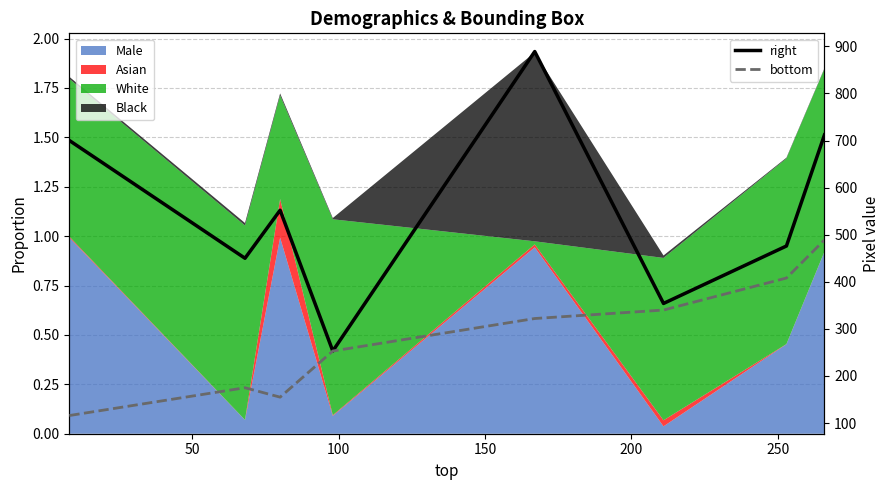

How many data points does each series have?

8